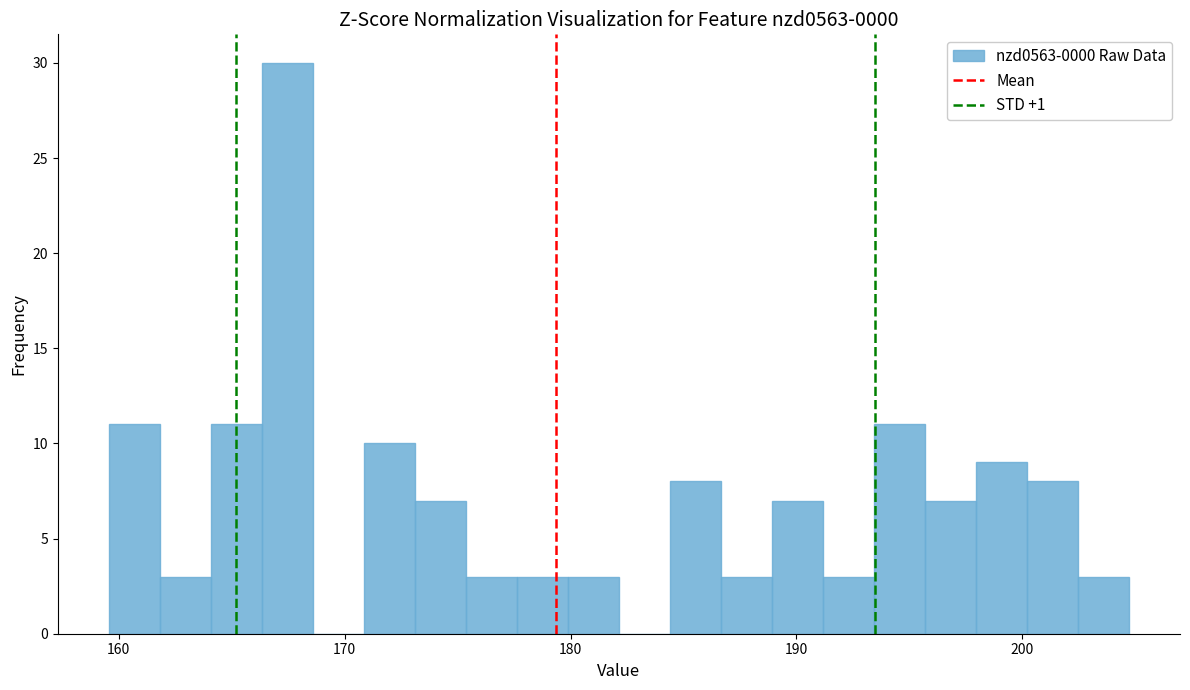

Read against the x-axis, roughly where is the centre of the tallest bar?

167